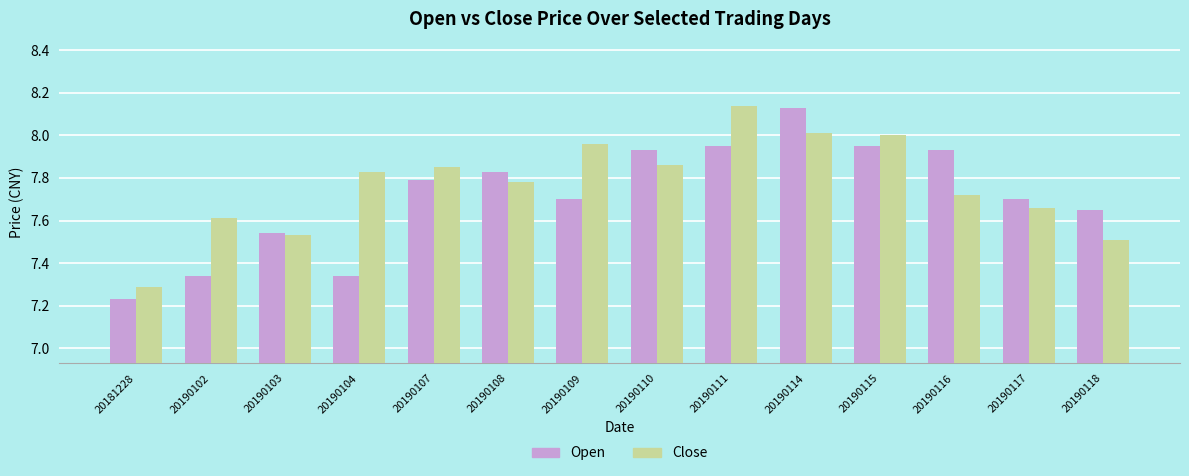

At how many categories does at least one series exceed 7?

14